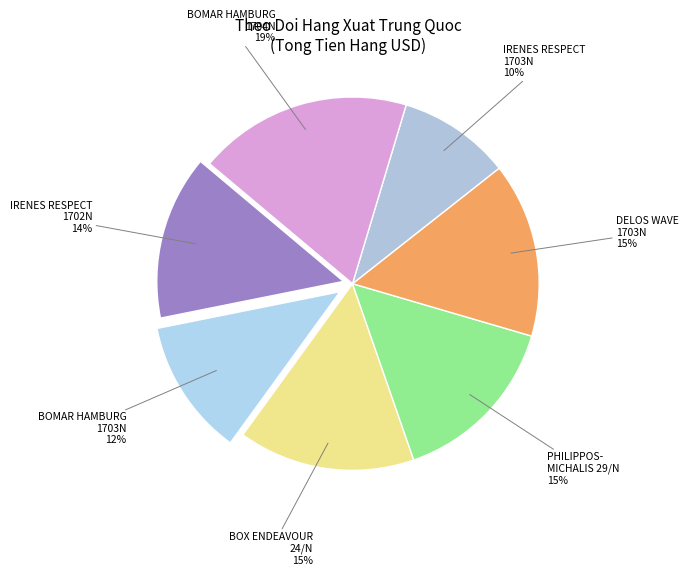

How many segments does this pie chart have?

7